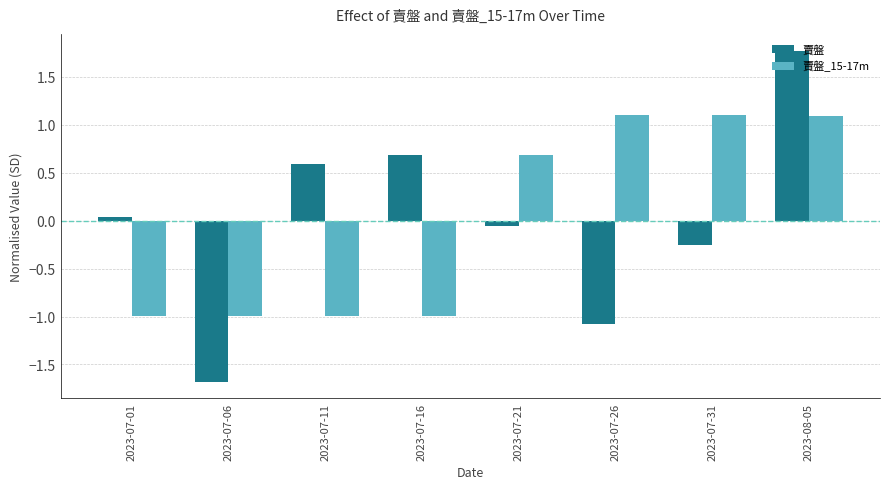

Which label corresponds to the smallest value in the chart?

2023-07-06